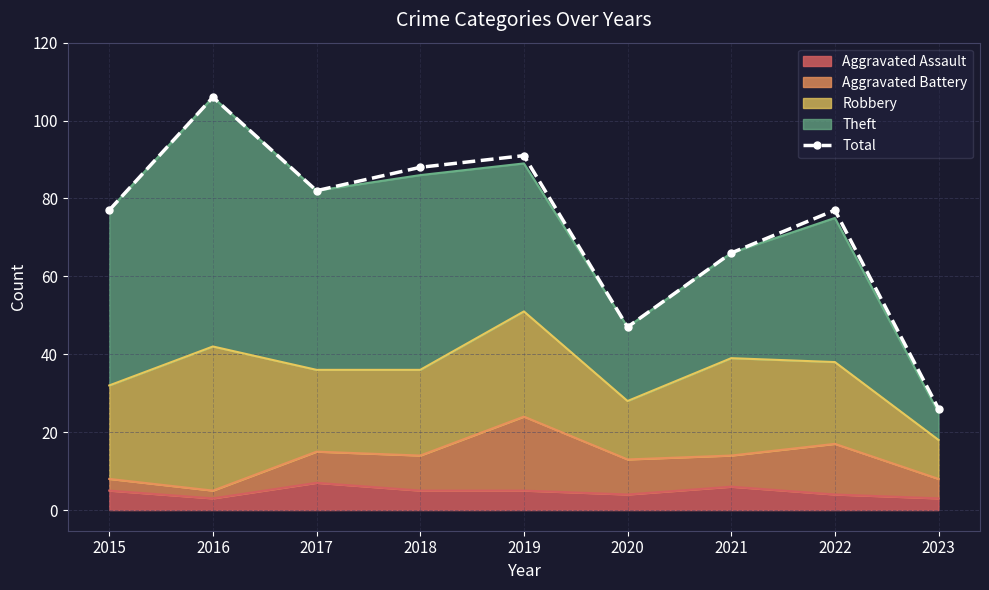

Between 2023 and 2017, which is larger?

2017